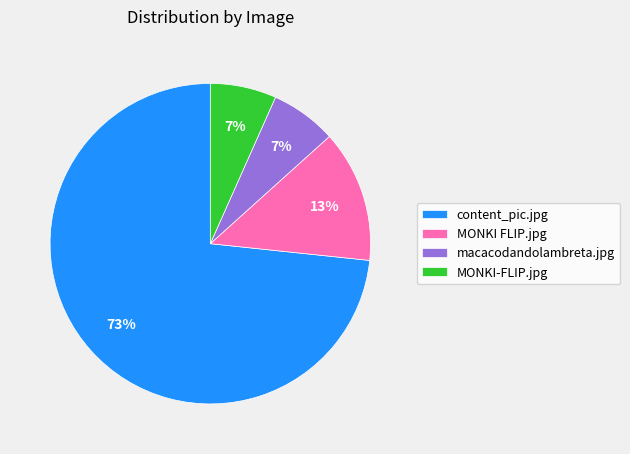

To the nearest percent, what is the average slice percentage?

25%